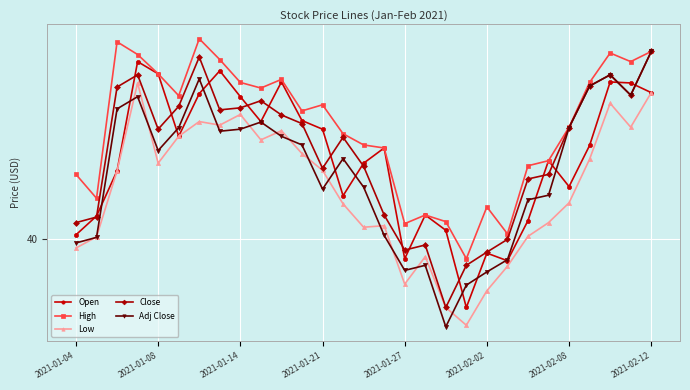

True or false: Close and Adj Close cross at least once.

False